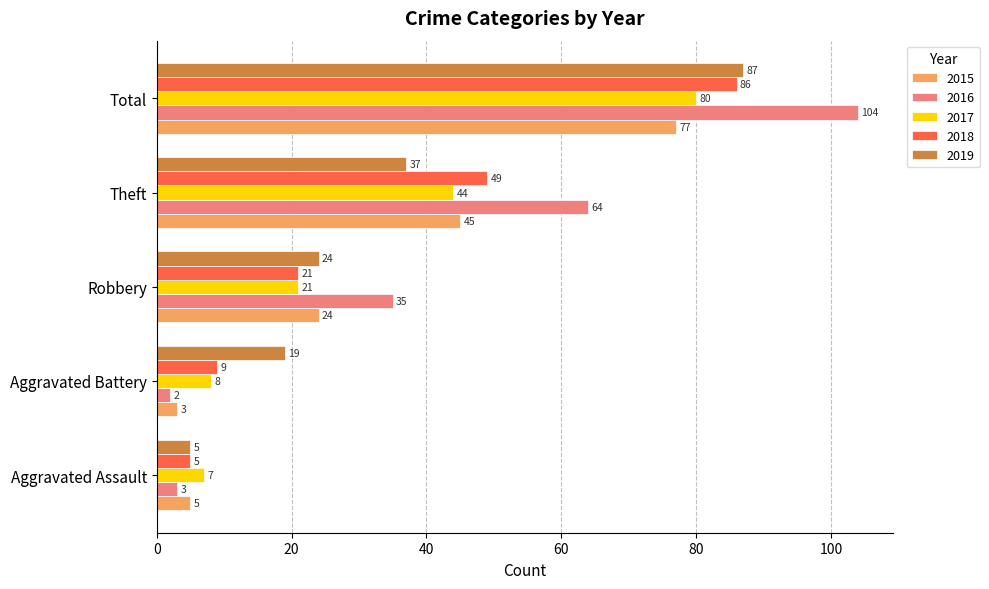

Read the 2017 value at Theft.

44